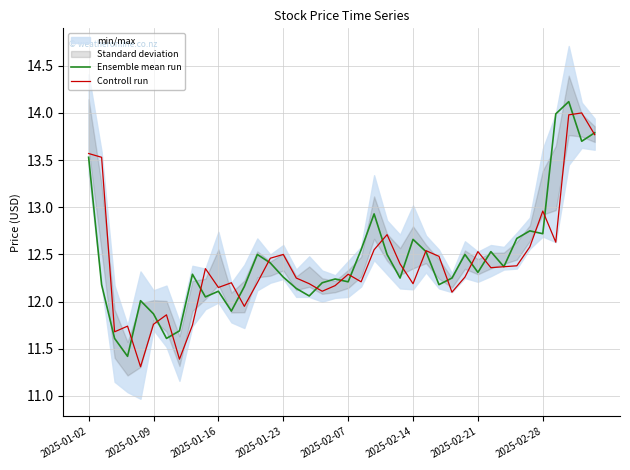

List the series in order of their overall mean, highest first.

Ensemble mean run, Controll run